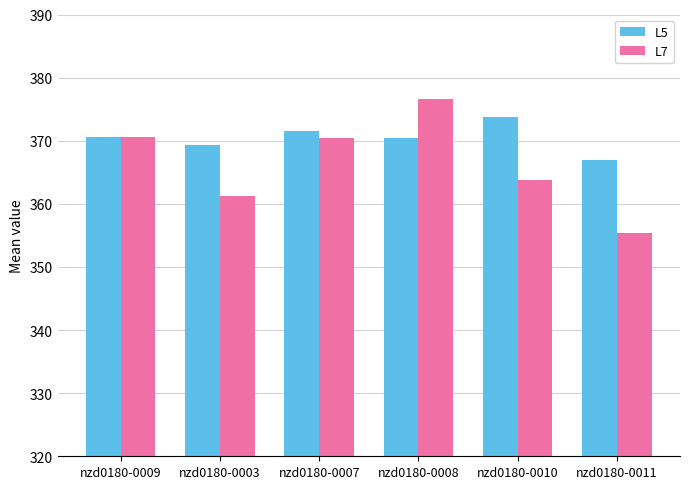

How many values in the L7 series exceed 370?

3